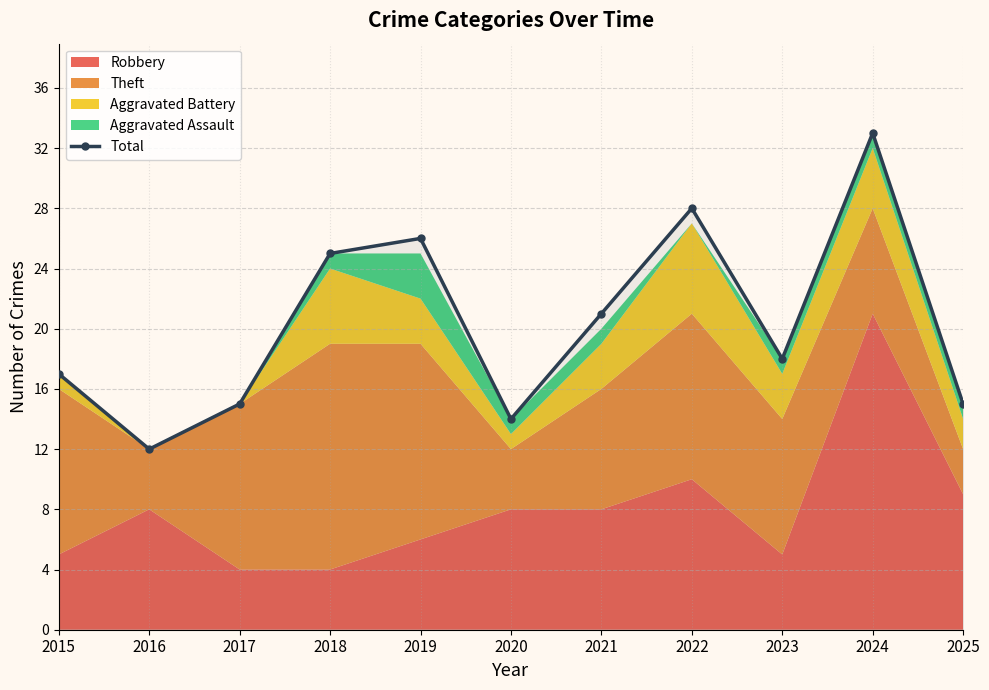

Rank the categories by value from highest to lowest.

2024, 2022, 2019, 2018, 2021, 2023, 2015, 2017, 2025, 2020, 2016